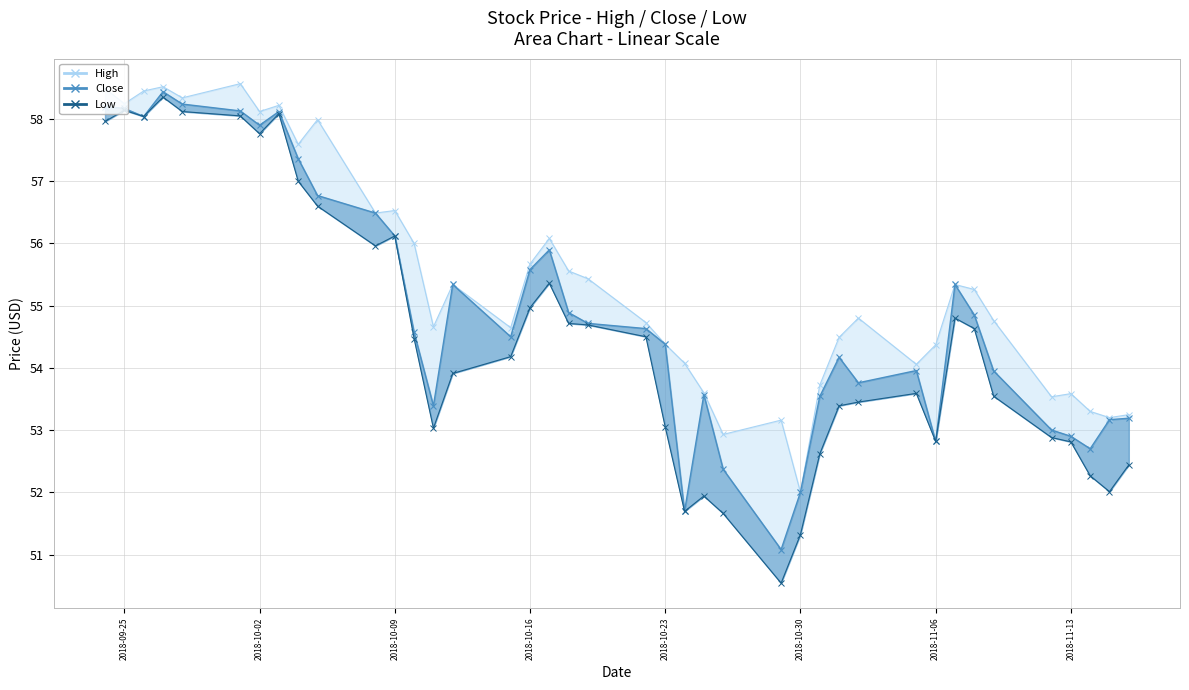

How many points are lower than both their immediate neighbors (excluding endpoints)?

9